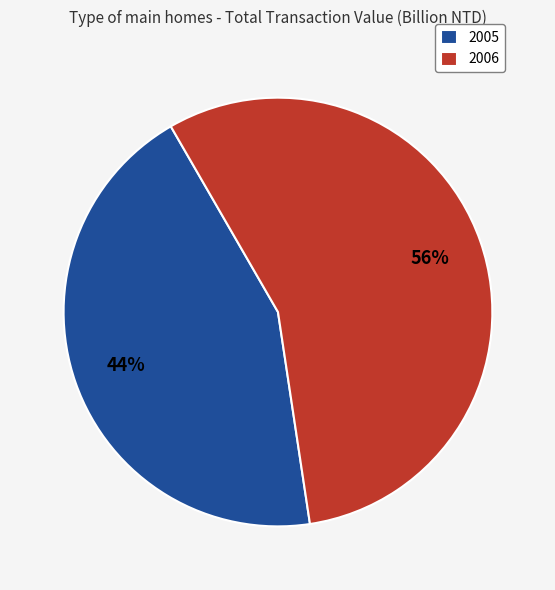

Is it true that 2006 is 56% of the pie?

True